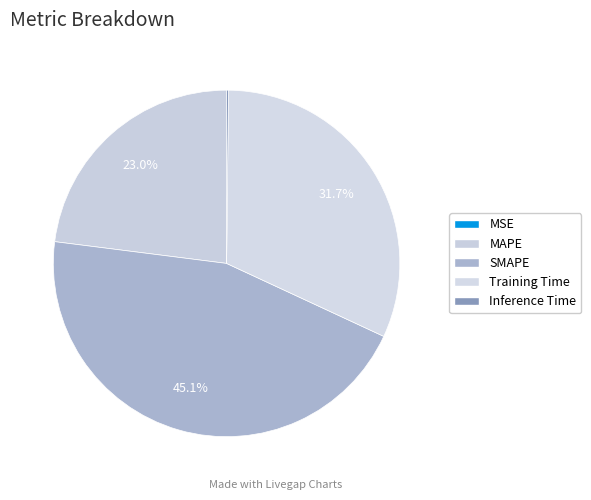

What percentage is the SMAPE slice, to the nearest percent?

45%